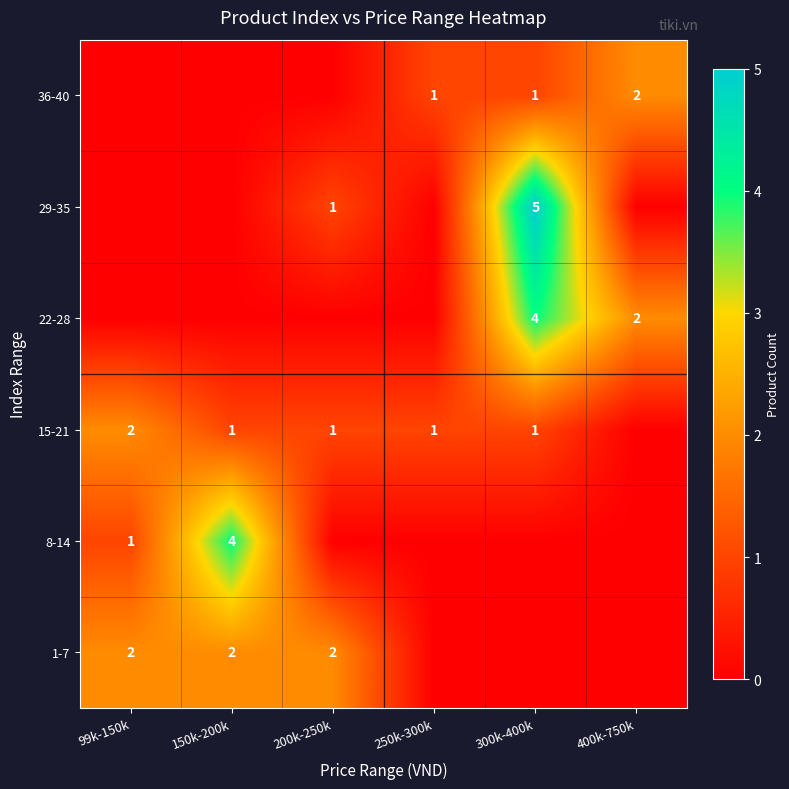

Is the value of 36-40 at 150k-200k greater than the value of 1-7 at 300k-400k?

No